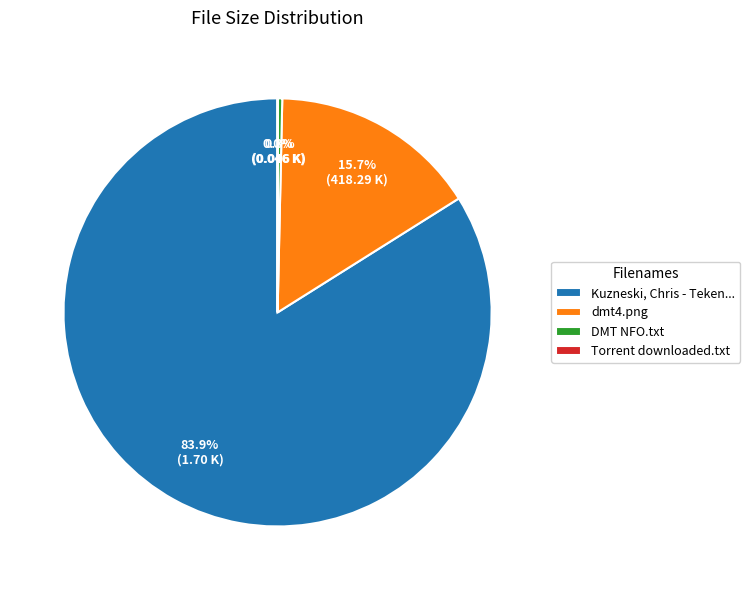

Which slice is the largest?

Kuzneski, Chris - Teken...